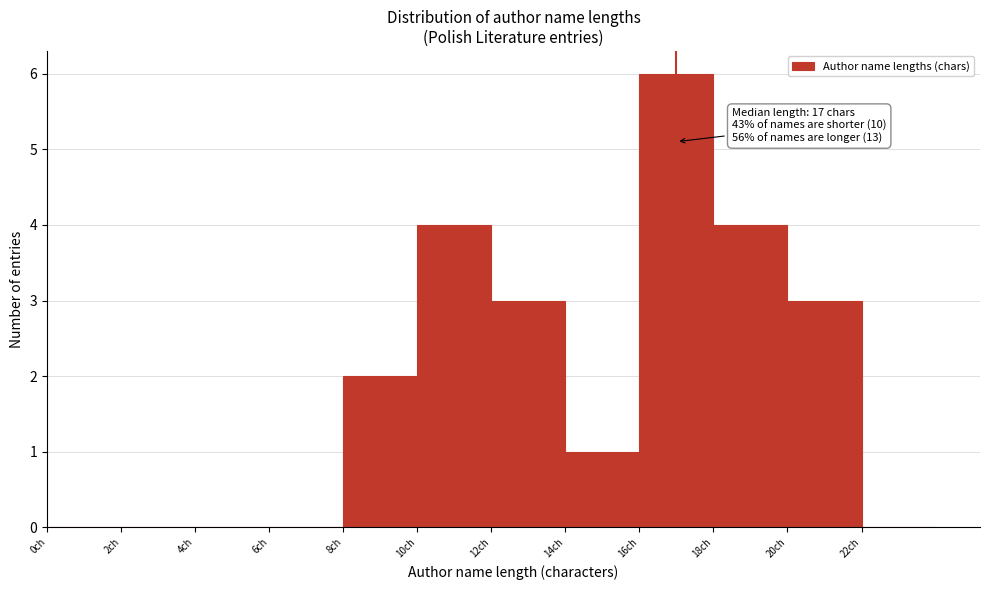

Which range on the x-axis has the tallest bar?

16 to 18